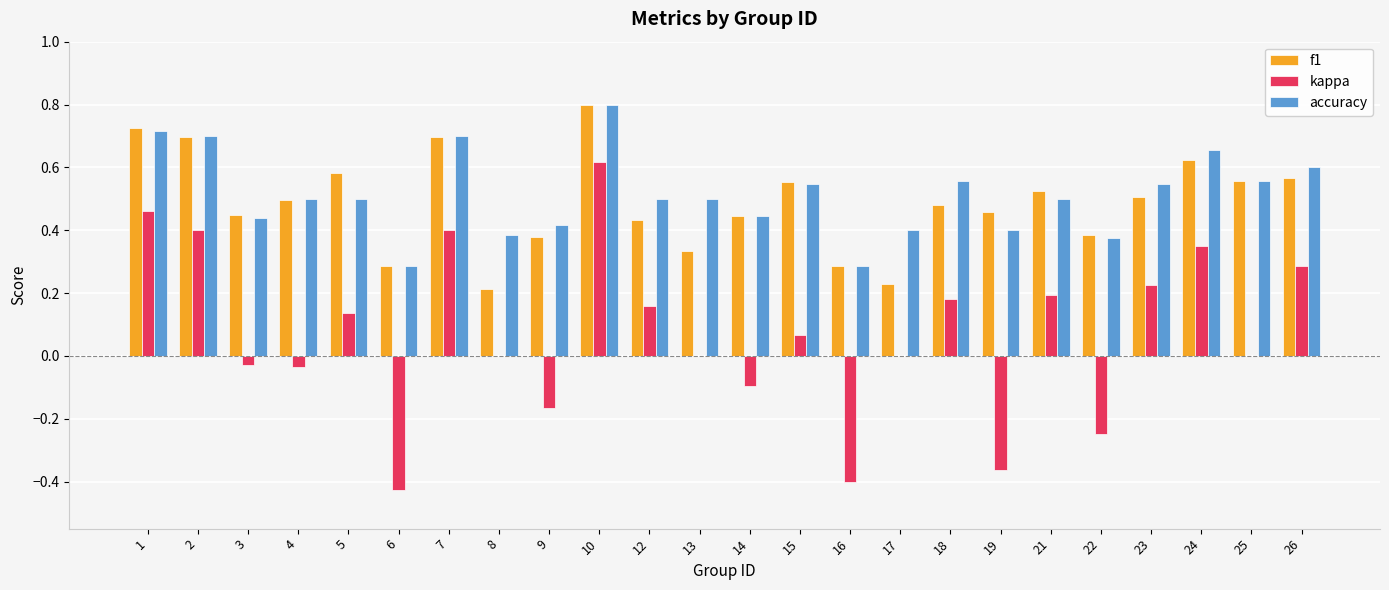

What is the maximum value for f1?

0.8